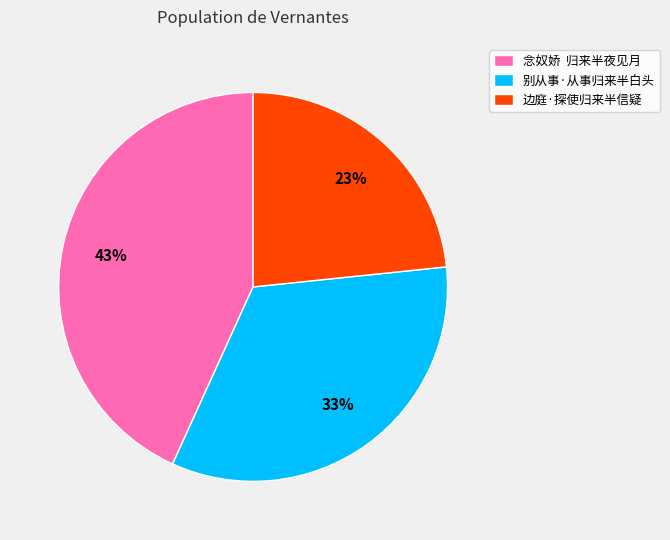

To the nearest percent, what is the average slice percentage?

33%